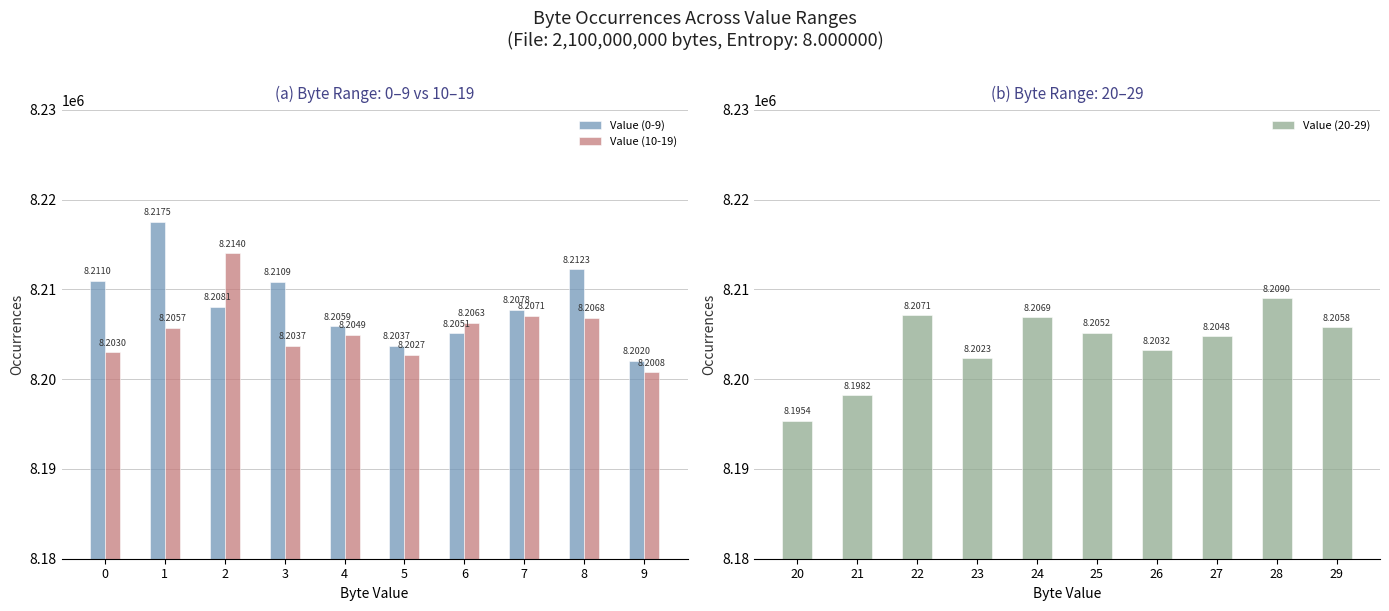

What is the greatest value displayed?

8217529